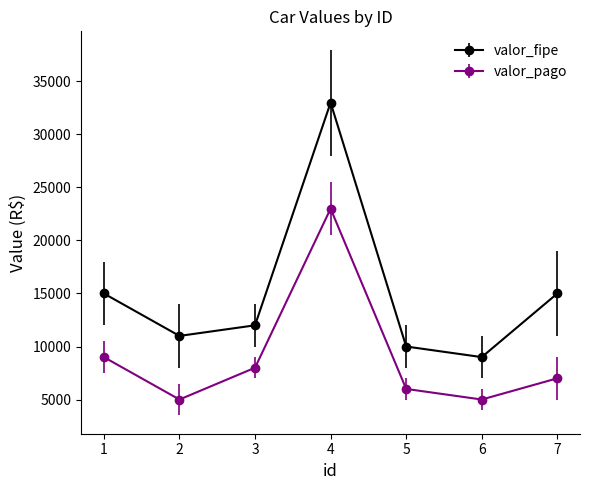

List the series in order of their overall mean, highest first.

valor_fipe, valor_pago